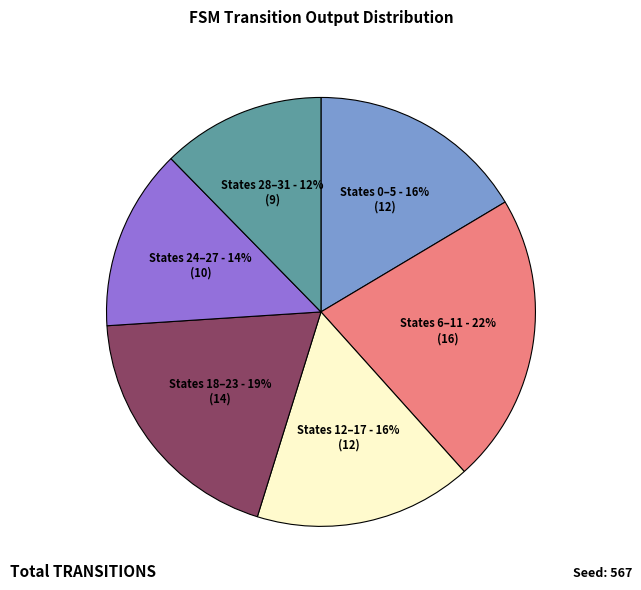

Is there a majority slice in this chart?

No